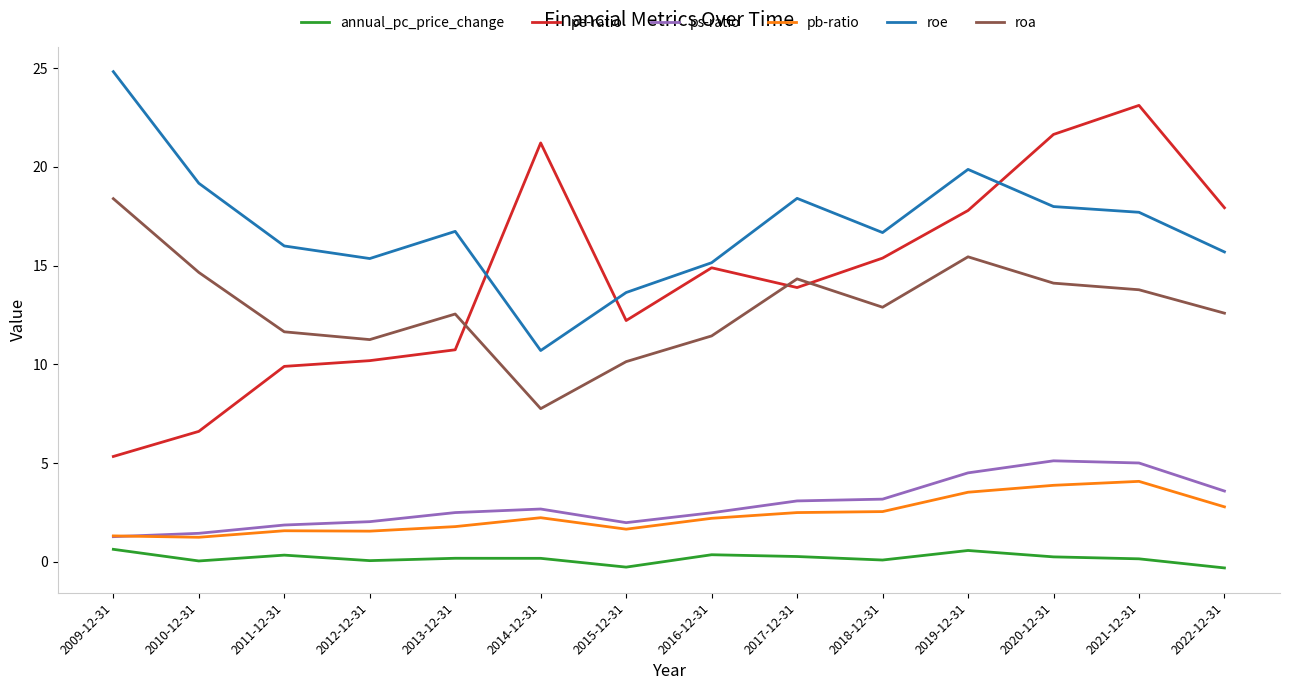

True or false: annual_pc_price_change and pb-ratio cross at least once.

False